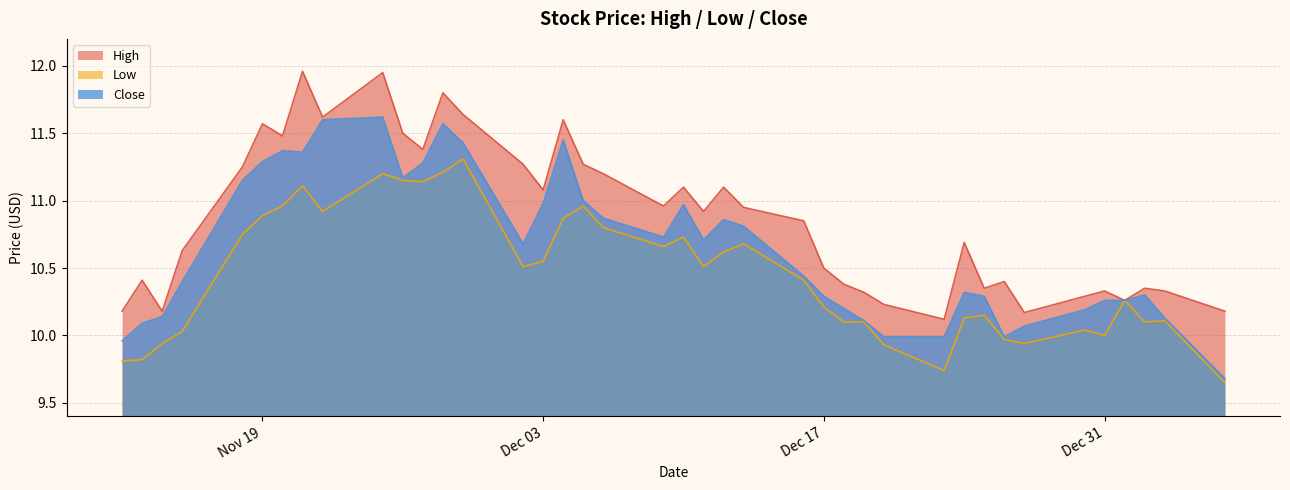

How many categories are shown in the chart?

40